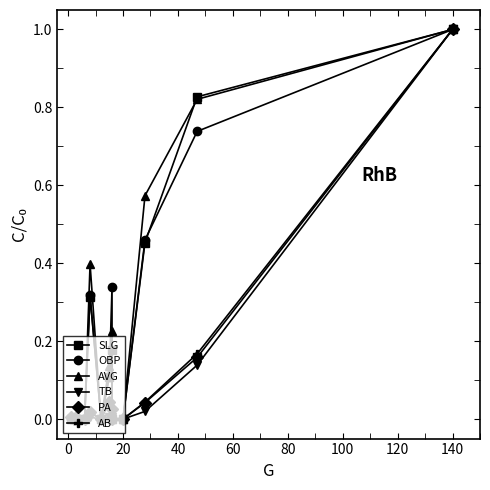

What are all the series names shown in the legend?

SLG, OBP, AVG, TB, PA, AB